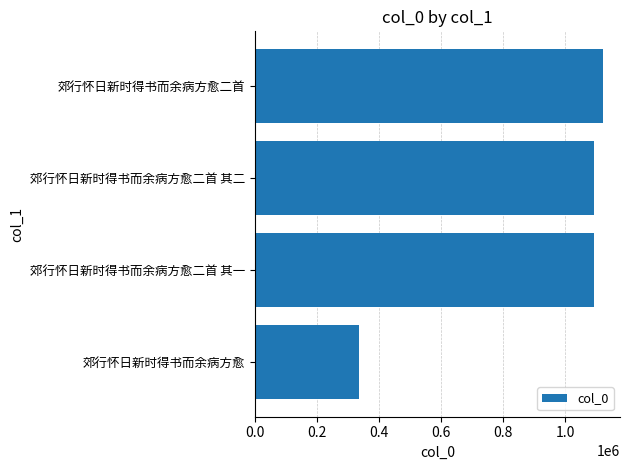

What is the average value?

909821